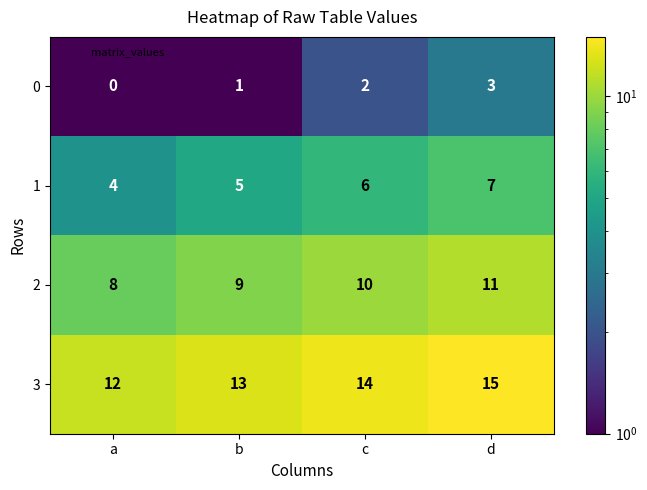

List the series in order of their peak value, lowest first.

0, 1, 2, 3